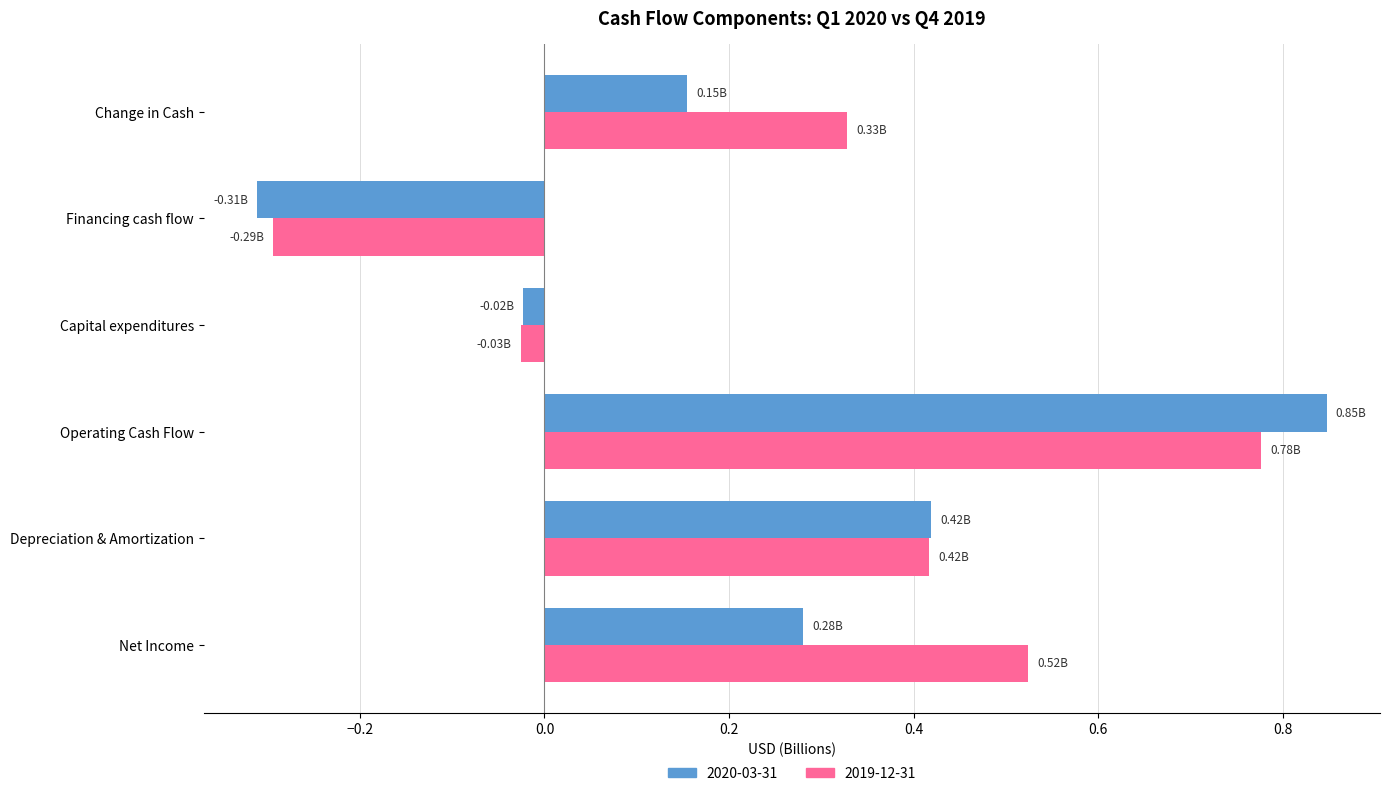

What is the difference between the 2019-12-31 values at Financing cash flow and Change in Cash?

0.6